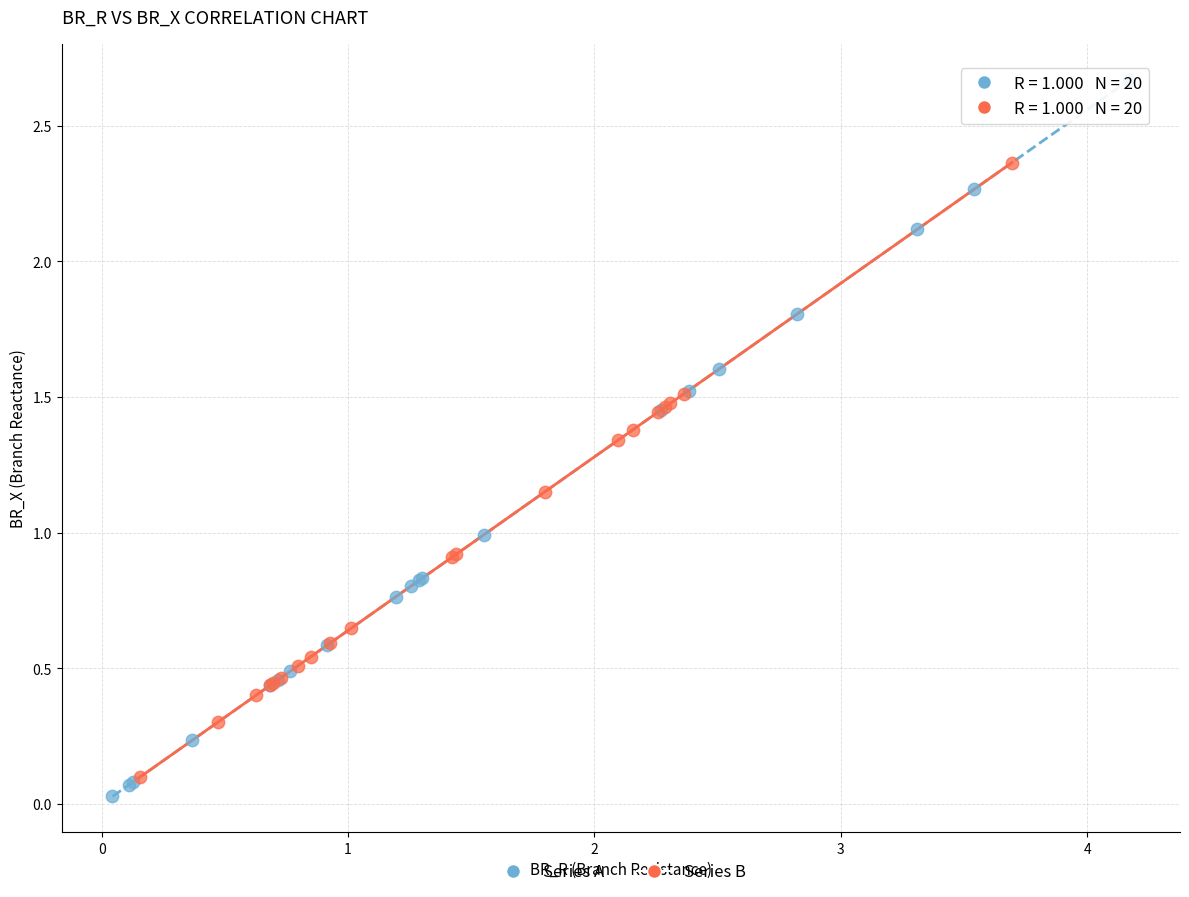

Which series contains the highest Y value?

Series A